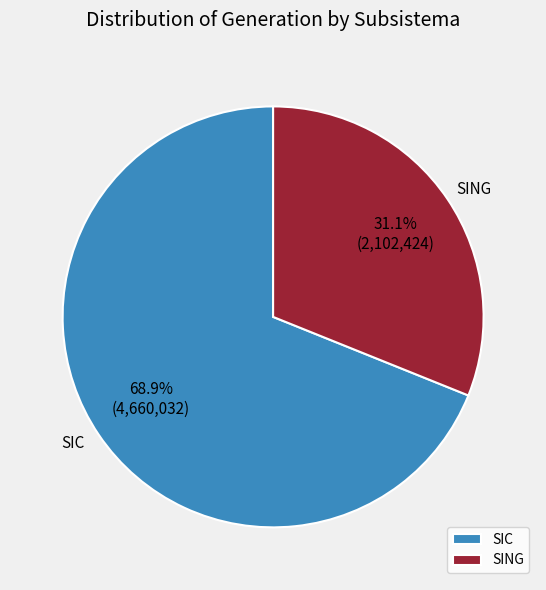

To the nearest percent, what percentage of the pie is SING?

31%